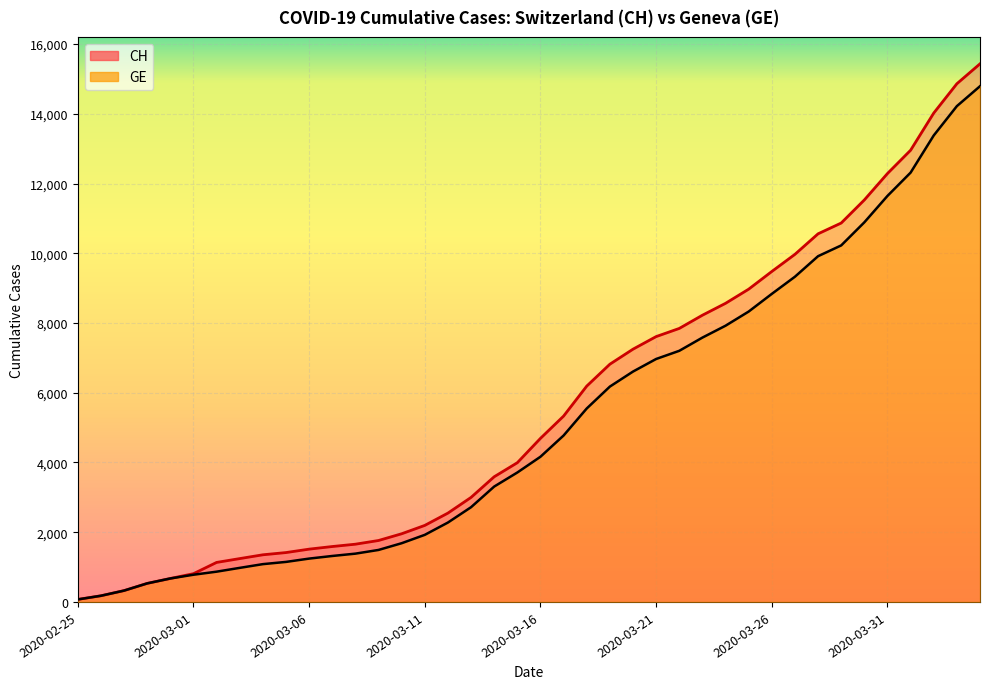

What position from the left is 2020-03-16?

21